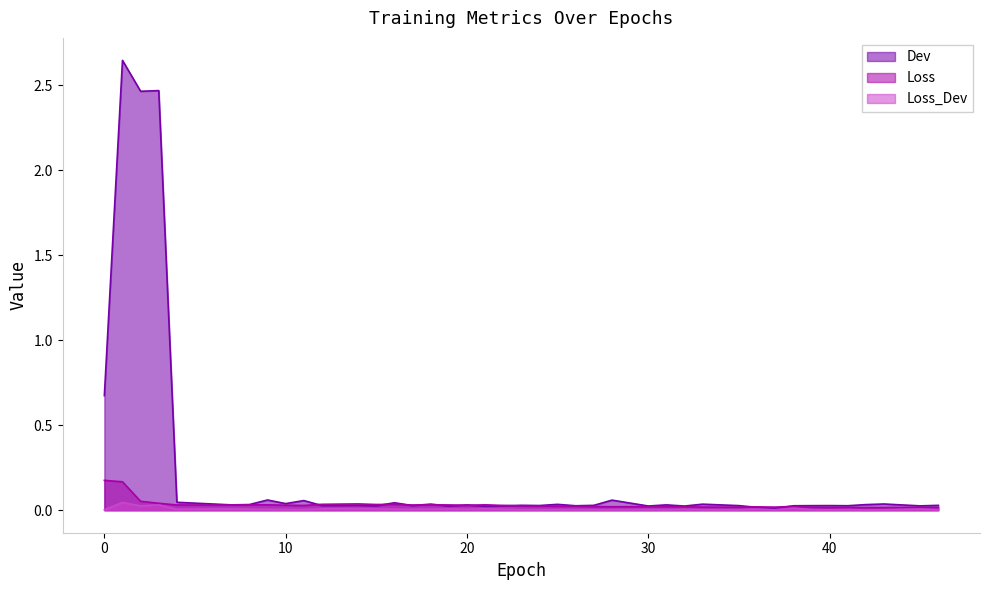

Reading right to left, transcribe all the data shown in this chart.

Dev: 0.0	0.0	0.0	0.0	0.0	0.0	0.0	0.0	0.0	0.0	0.0	0.0	0.0	0.0	0.0	0.1	0.0	0.0	0.0	0.0	0.0	0.0	0.0	0.0	0.0	0.0	0.0	0.0	0.0	0.0	0.1	0.0	0.1	0.0	0.0	0.0	2.5	2.5	2.6	0.7
Loss: 0.0	0.0	0.0	0.0	0.0	0.0	0.0	0.0	0.0	0.0	0.0	0.0	0.0	0.0	0.0	0.0	0.0	0.0	0.0	0.0	0.0	0.0	0.0	0.0	0.0	0.0	0.0	0.0	0.0	0.0	0.0	0.0	0.0	0.0	0.0	0.0	0.0	0.1	0.2	0.2
Loss_Dev: 0.0	0.0	0.0	0.0	0.0	0.0	0.0	0.0	0.0	0.0	0.0	0.0	0.0	0.0	0.0	0.0	0.0	0.0	0.0	0.0	0.0	0.0	0.0	0.0	0.0	0.0	0.0	0.0	0.0	0.0	0.0	0.0	0.0	0.0	0.0	0.0	0.0	0.0	0.0	0.0